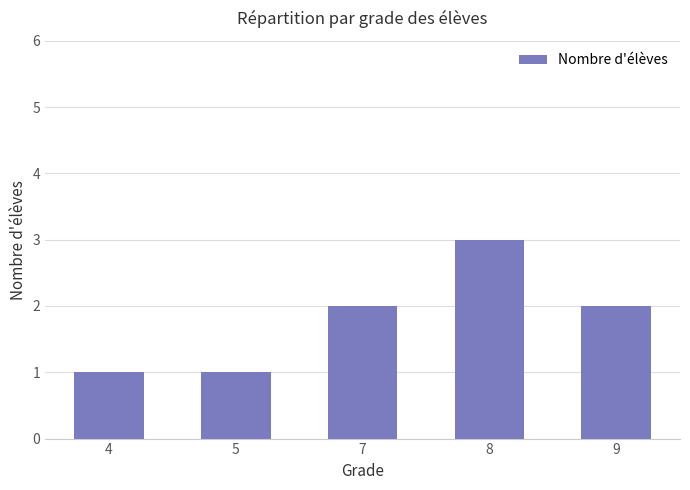

Read the value at 4.

1